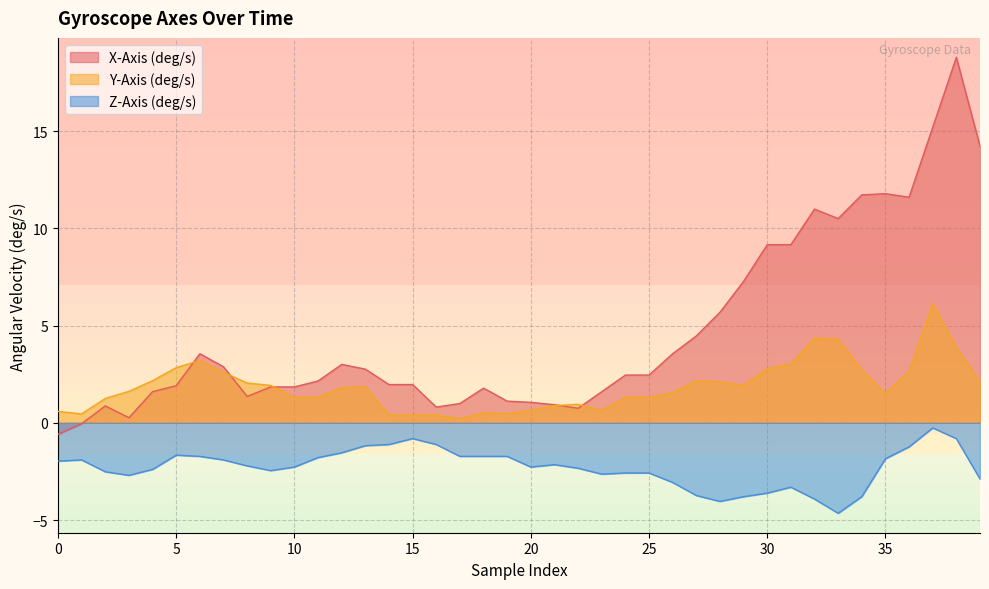

What is the approximate value of X-Axis (deg/s) at 33?

10.5